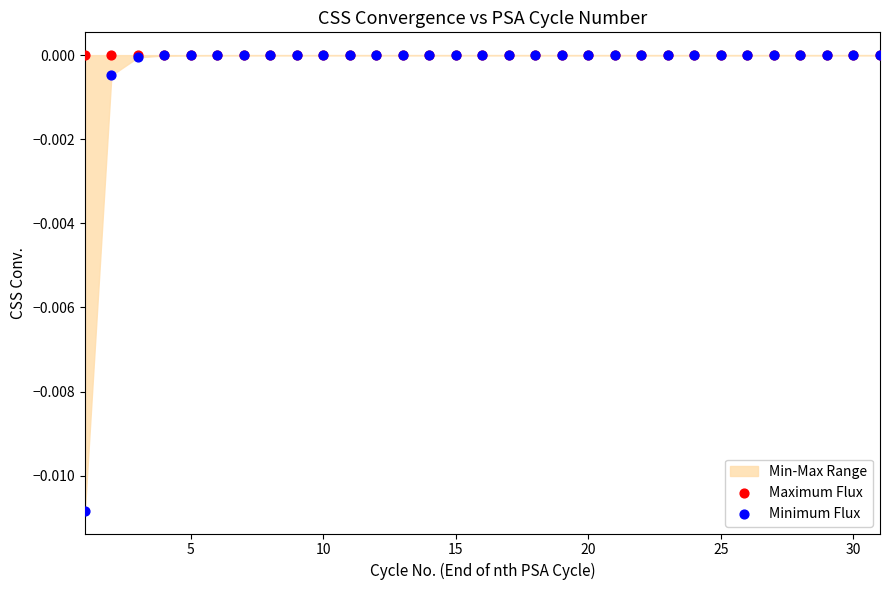

Which series has the largest Y range (max minus min)?

Minimum Flux